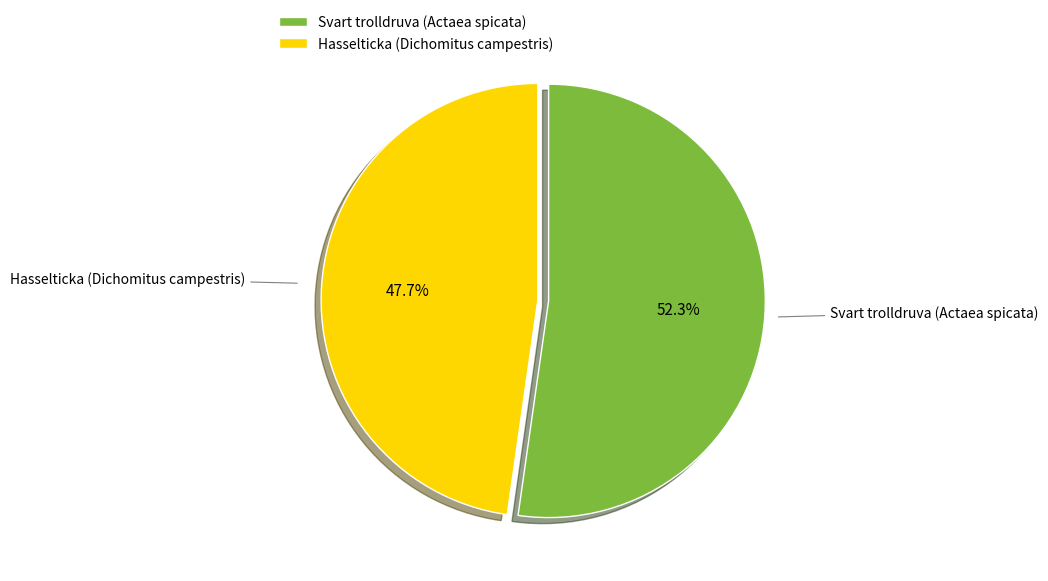

What is the largest slice in the pie chart?

Svart trolldruva (Actaea spicata)